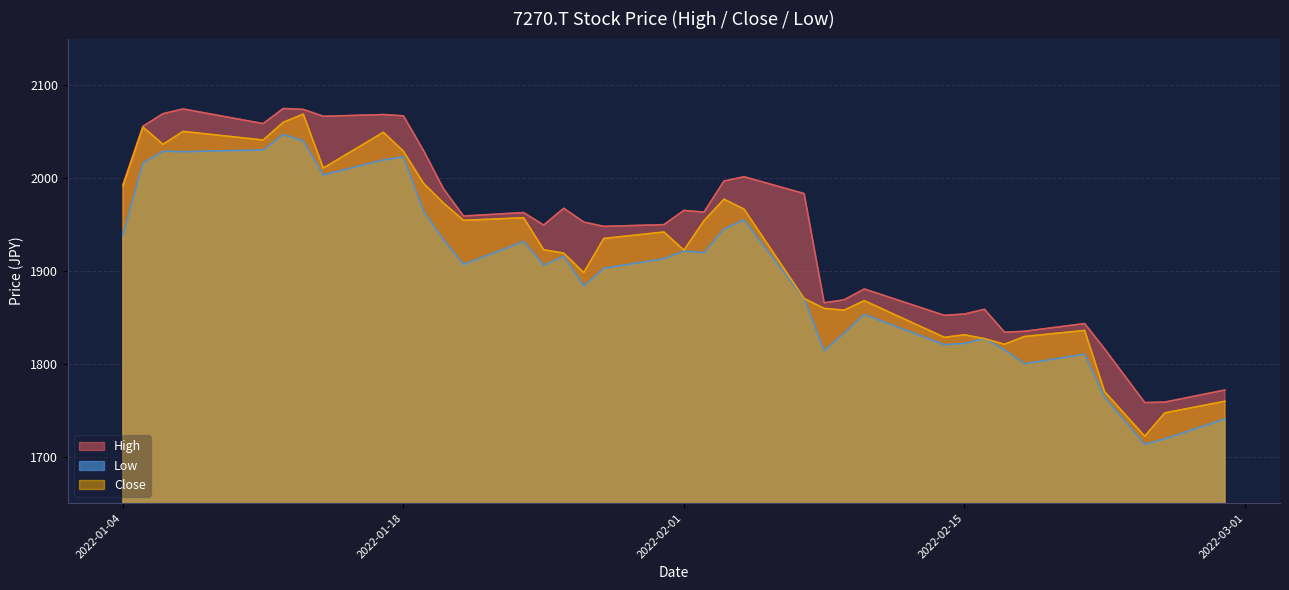

List the labels in order of High value, smallest first.

2022-02-24, 2022-02-25, 2022-02-28, 2022-02-22, 2022-02-17, 2022-02-18, 2022-02-21, 2022-02-14, 2022-02-15, 2022-02-16, 2022-02-08, 2022-02-09, 2022-02-10, 2022-01-28, 2022-01-25, 2022-01-31, 2022-01-27, 2022-01-21, 2022-01-24, 2022-02-02, 2022-02-01, 2022-01-26, 2022-02-07, 2022-01-20, 2022-01-04, 2022-02-03, 2022-02-04, 2022-01-19, 2022-01-05, 2022-01-11, 2022-01-14, 2022-01-18, 2022-01-17, 2022-01-06, 2022-01-13, 2022-01-07, 2022-01-12